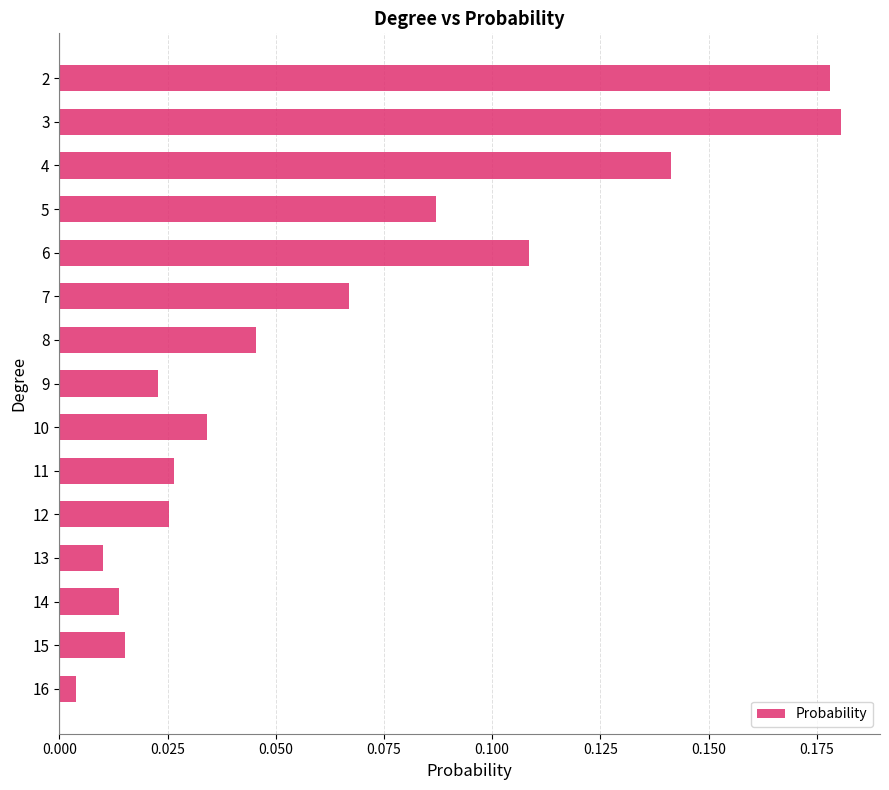

Which has a higher value, 7 or 8?

7